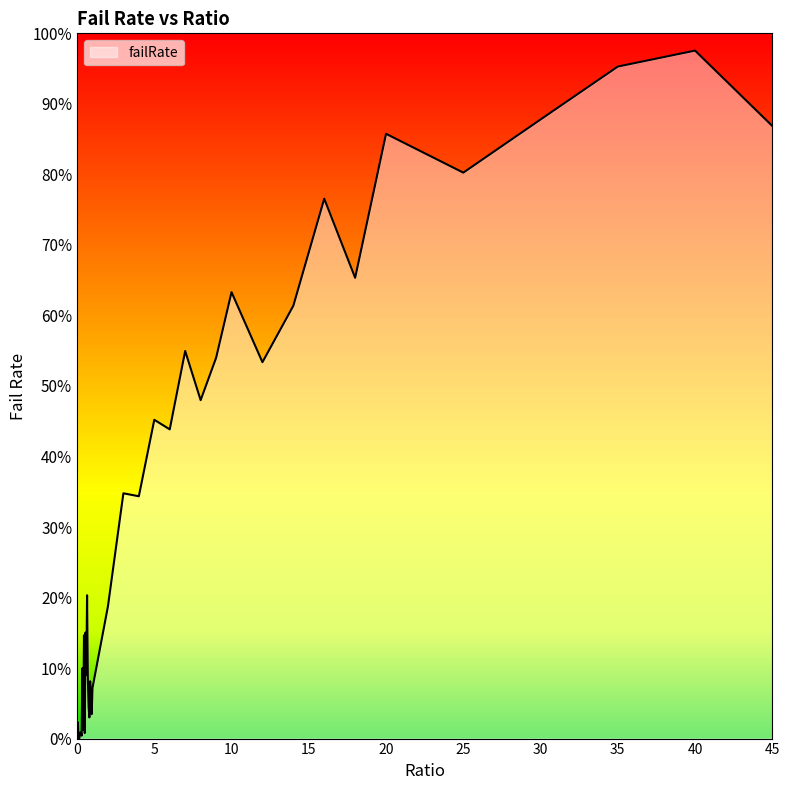

What is the maximum value shown in the chart?

97.6